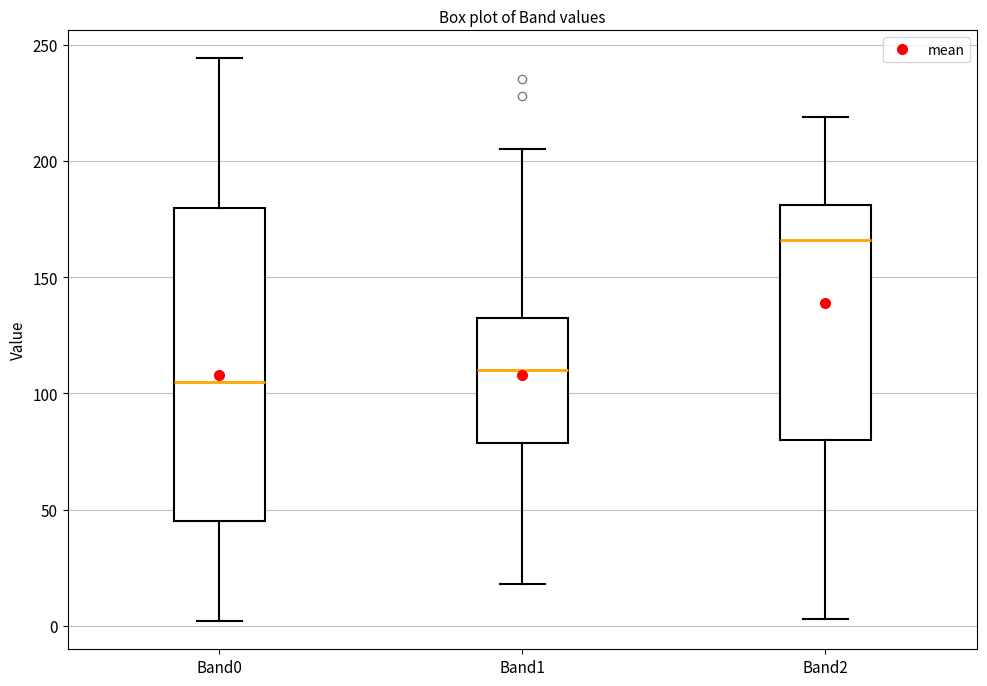

Comparing the boxes themselves (not the whiskers), which one is the tallest?

Band0